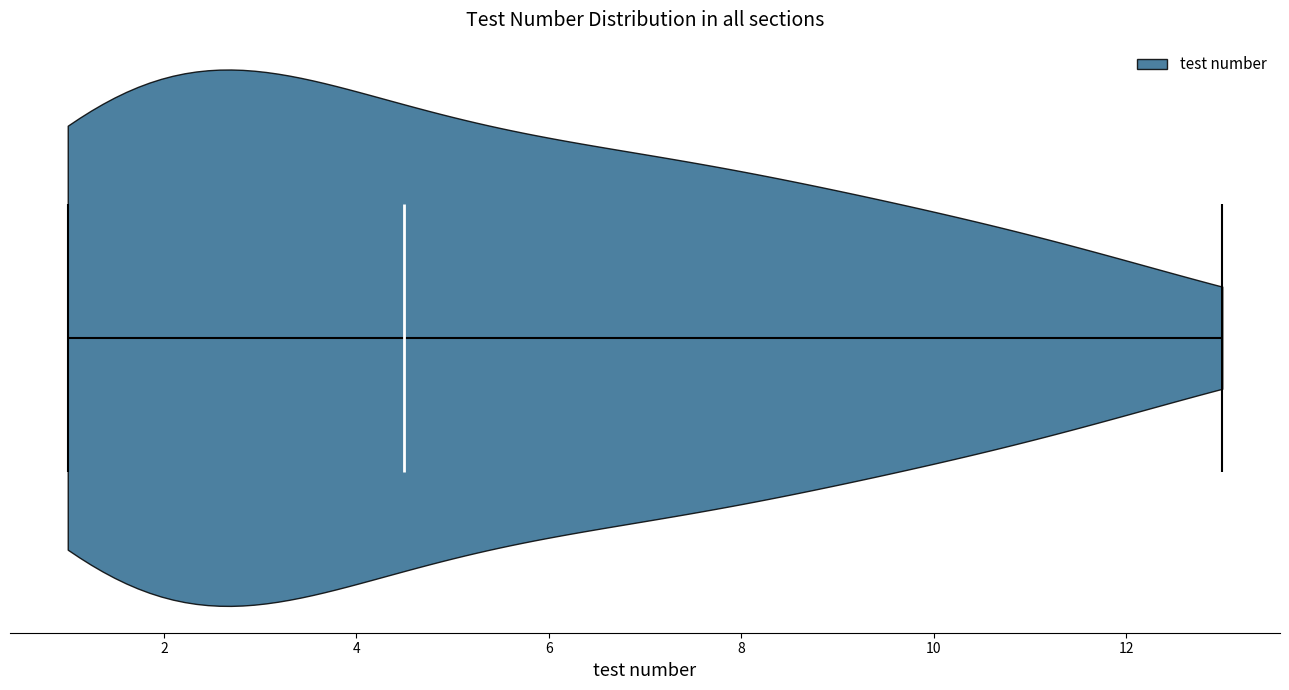

Read this violin plot against the x-axis: where its median line is, and the lowest and highest points the violin reaches. The values are not printed on the chart, so give them approximately, as read against the axis.

median line 4.6, lowest point 1.0, highest point 13.0